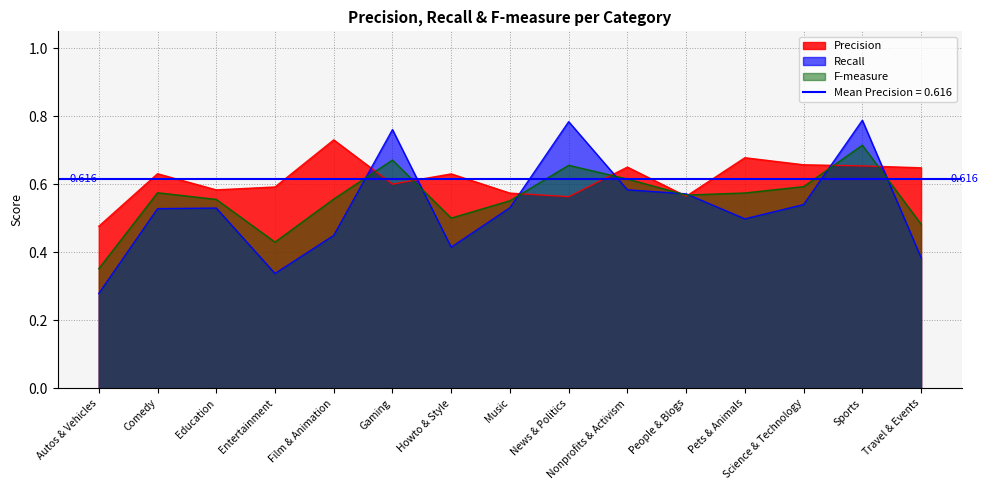

Does the chart have visible grid lines?

Yes